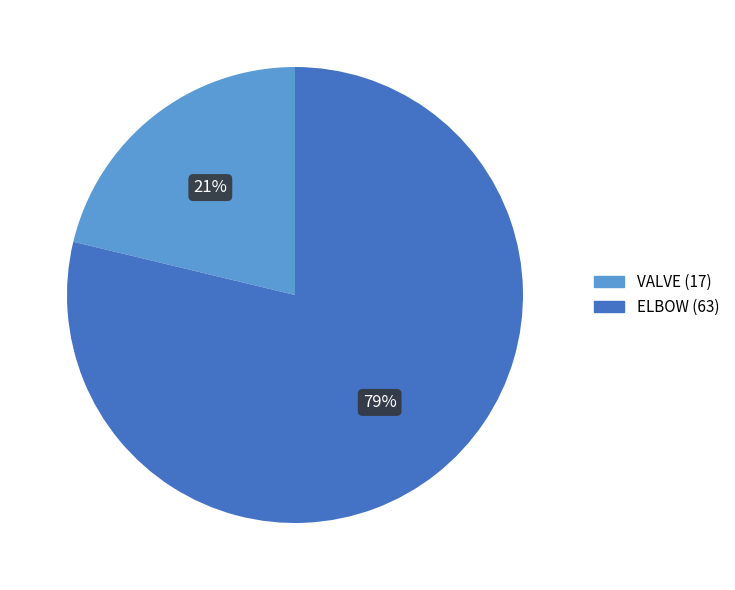

Is there any slice that represents more than half of the pie?

Yes